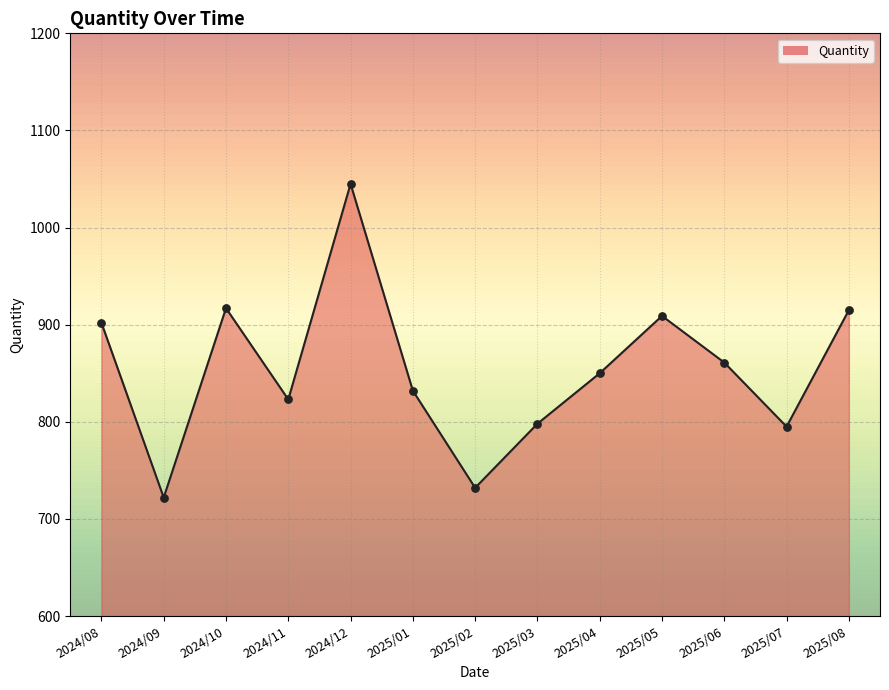

What is the ratio of the value at 2024/08 to the value at 2025/06?

1.0